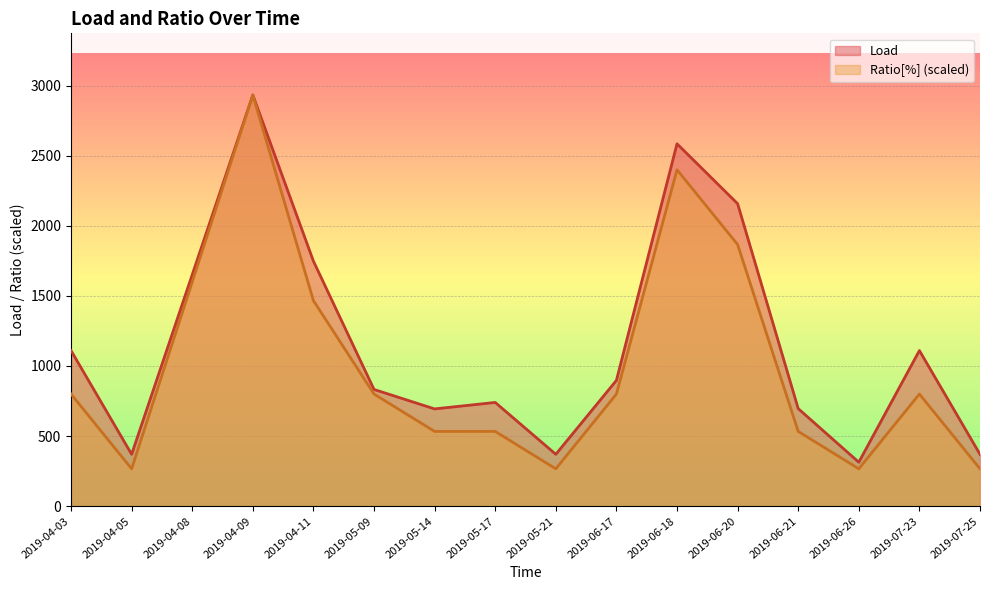

True or false: Ratio[%] has more than 2 points higher than both neighbors.

True